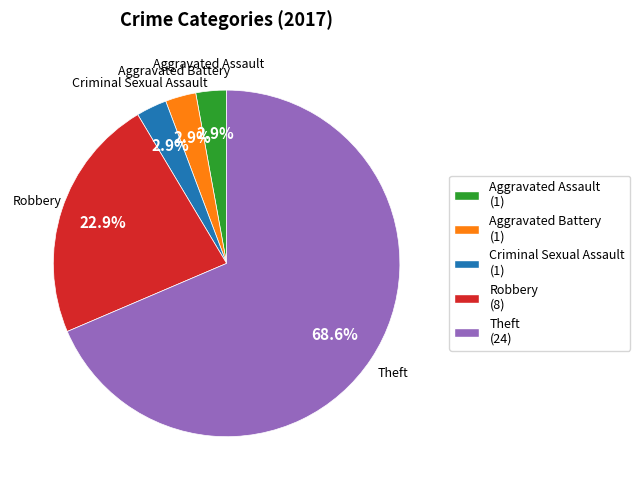

Which category has the biggest portion of the pie?

Theft